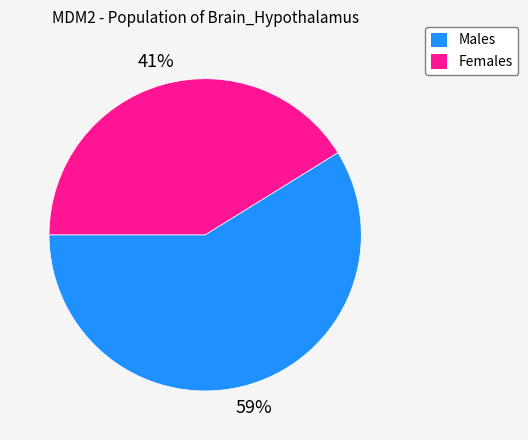

To the nearest percent, what portion does Females represent?

41%